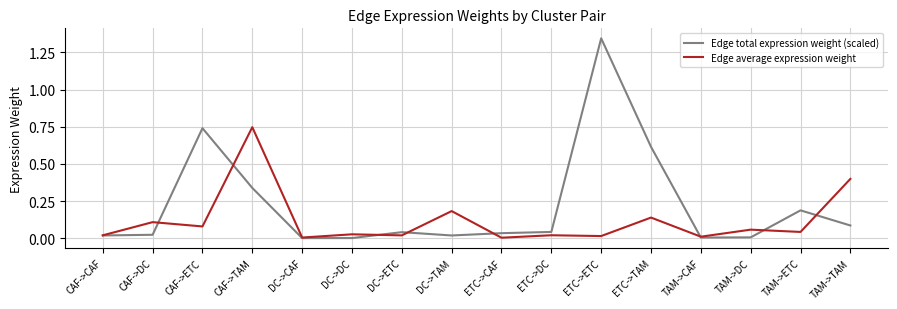

Is it true that Edge total expression weight (scaled) equals 0.5 at ETC->ETC?

False